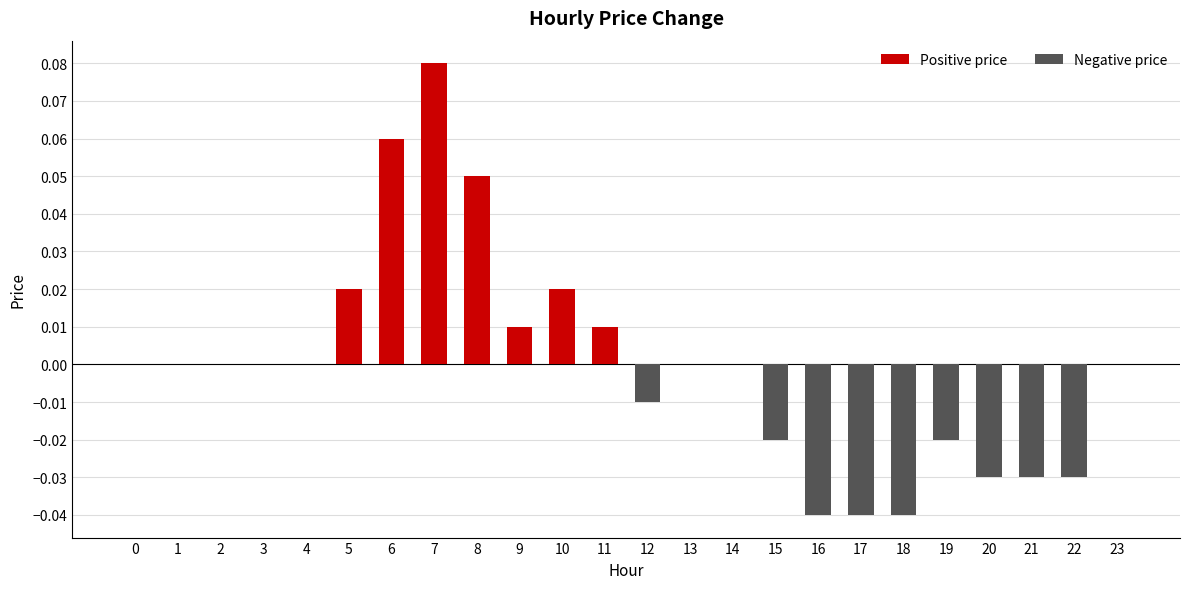

What is the change in value from 7 to 14?

-0.1